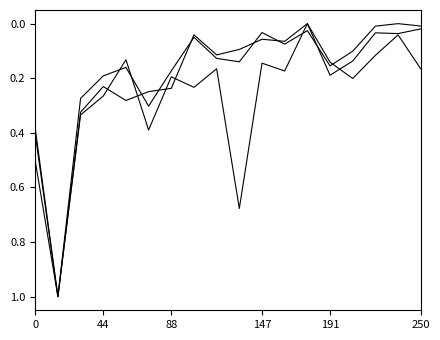

Is this an area chart (filled region under the line)?

No